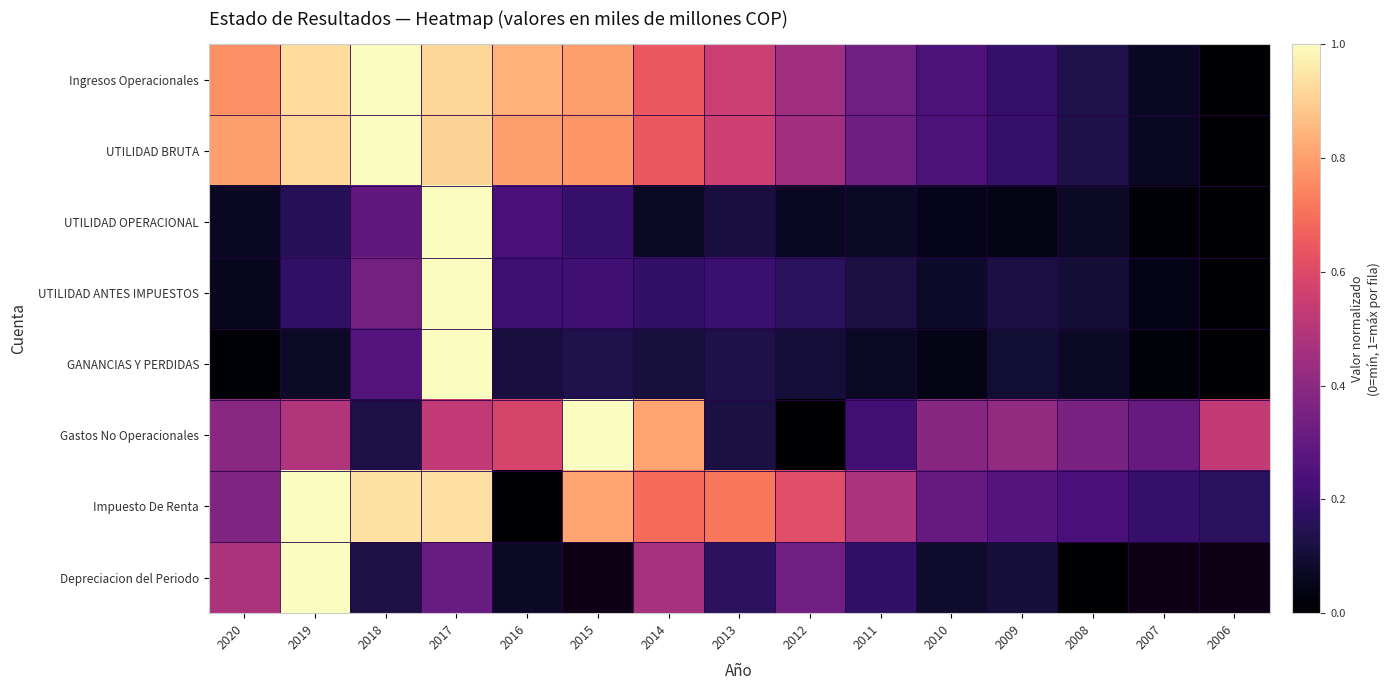

List the labels in order of Impuesto De Renta value, largest first.

2019, 2018, 2017, 2015, 2013, 2014, 2012, 2011, 2020, 2010, 2009, 2008, 2007, 2006, 2016